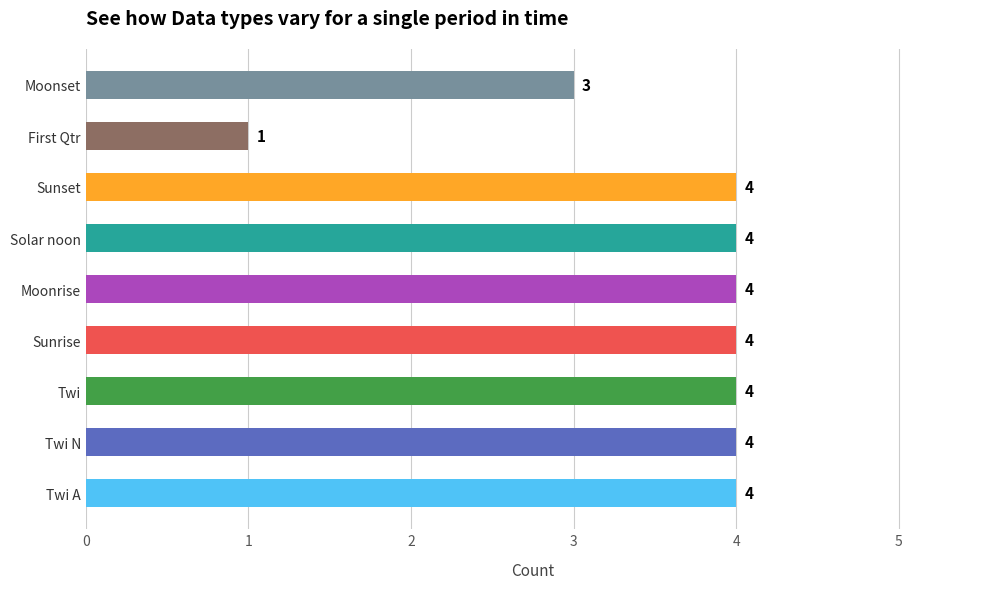

What is the ratio of the value at Twi N to the value at First Qtr?

4.0